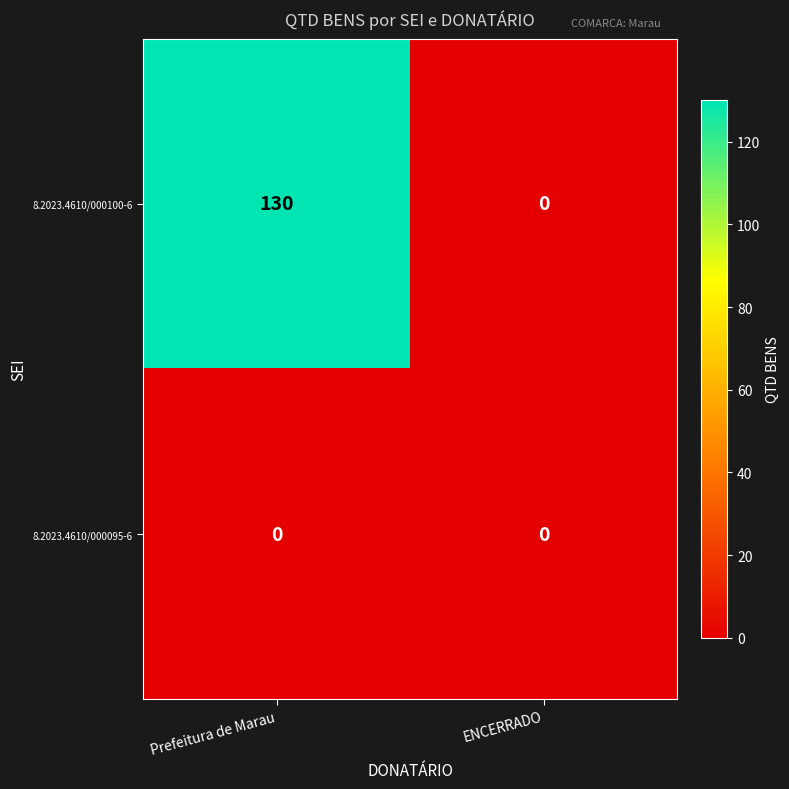

Which series changed the most between Prefeitura de Marau and ENCERRADO?

8.2023.4610/000100-6